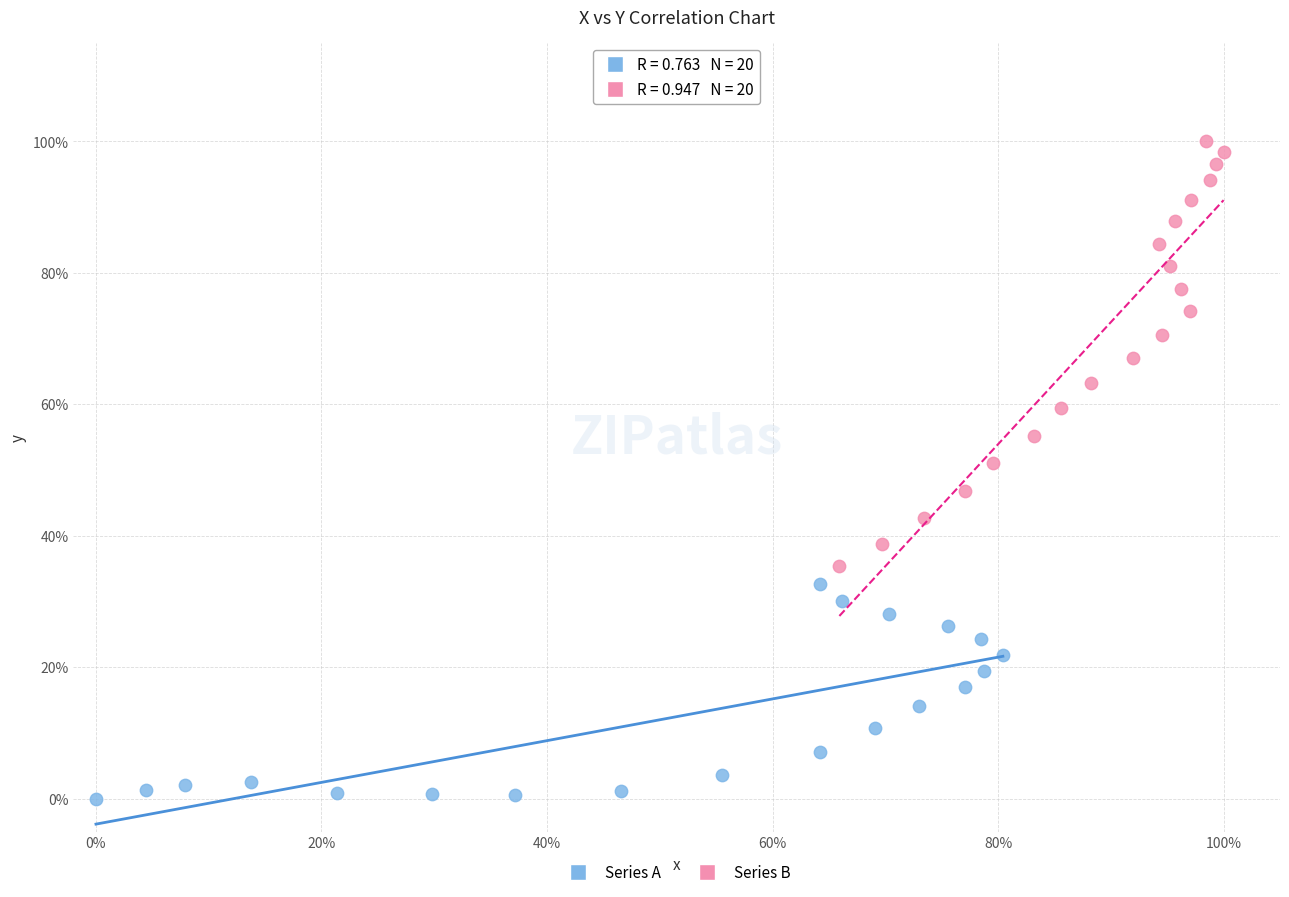

Which series contains the lowest Y value?

Series A